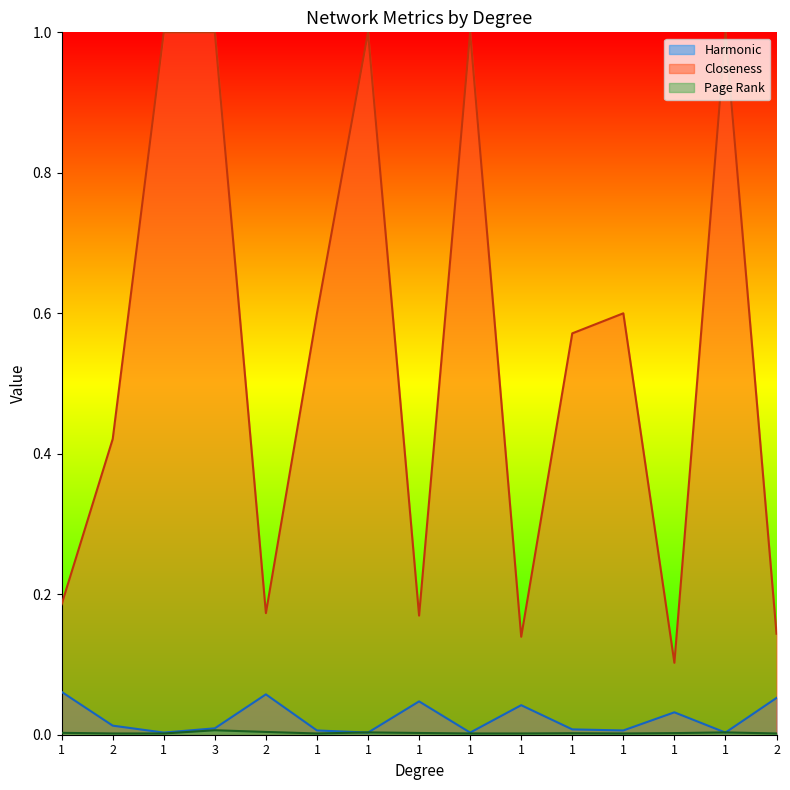

Reading left to right, what are all the values shown in this chart?

Harmonic: 1=0.1	2=0.0	1=0.0	3=0.0	2=0.1	1=0.0	1=0.0	1=0.0	1=0.0	1=0.0	1=0.0	1=0.0	1=0.0	1=0.0	2=0.1
Closeness: 1=0.2	2=0.4	1=1.0	3=1.0	2=0.2	1=0.6	1=1.0	1=0.2	1=1.0	1=0.1	1=0.6	1=0.6	1=0.1	1=1.0	2=0.1
Page Rank: 1=0.0	2=0.0	1=0.0	3=0.0	2=0.0	1=0.0	1=0.0	1=0.0	1=0.0	1=0.0	1=0.0	1=0.0	1=0.0	1=0.0	2=0.0